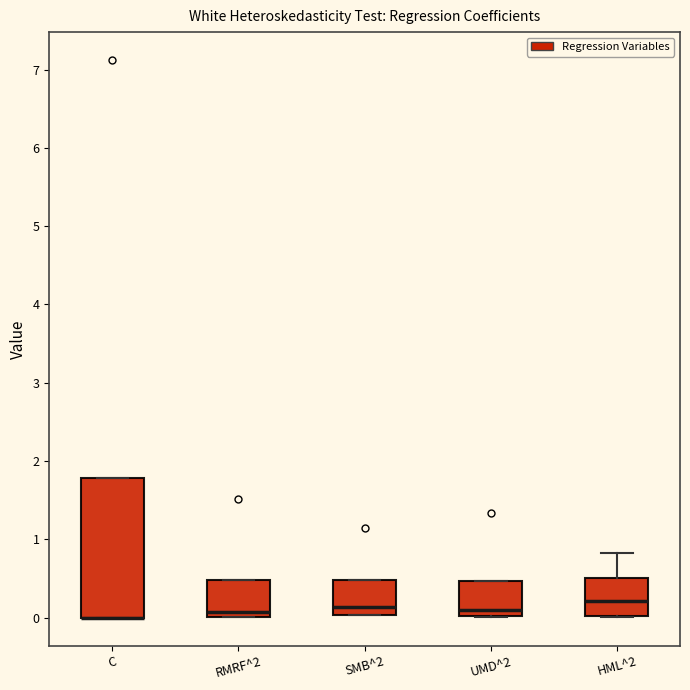

Where is the lower edge of the box for RMRF^2 on the y-axis? The values are not printed on the chart, so give them approximately, as read against the axis.

0.0